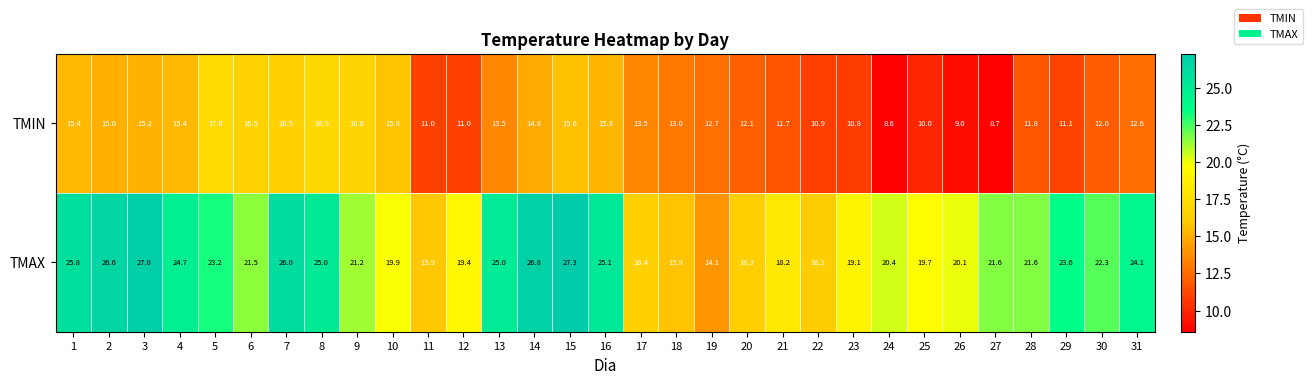

Which category has the lowest value in the TMAX series?

19